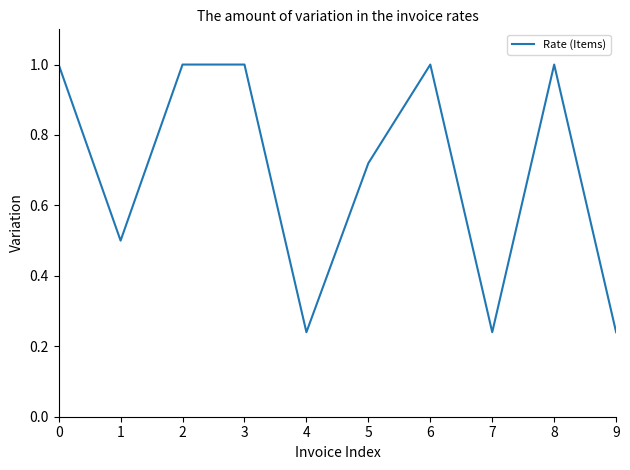

True or false: the data shows 0.1 at 7.

False